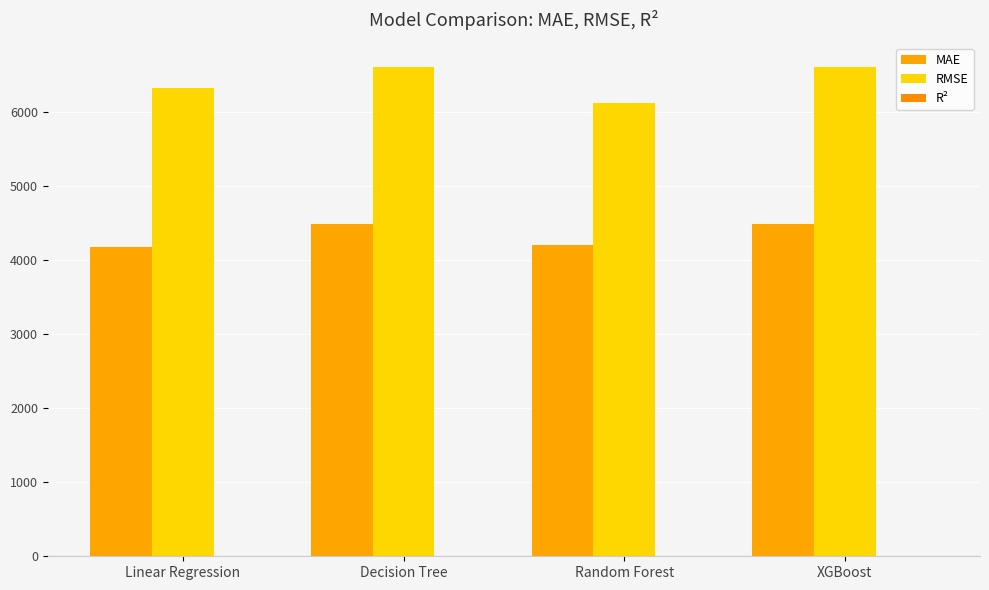

Does the chart contain stacked bars?

No